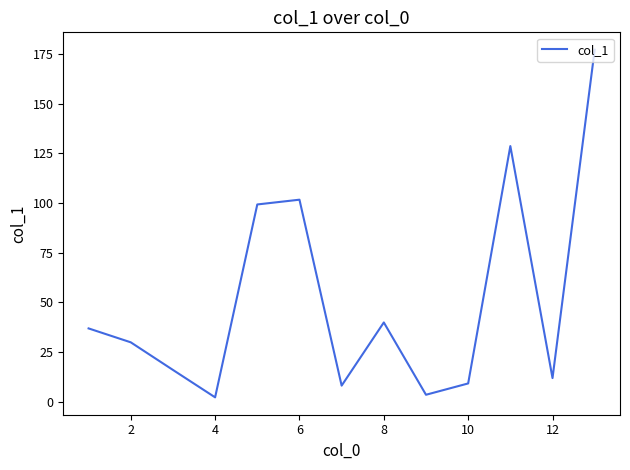

How many categories are shown in the chart?

13